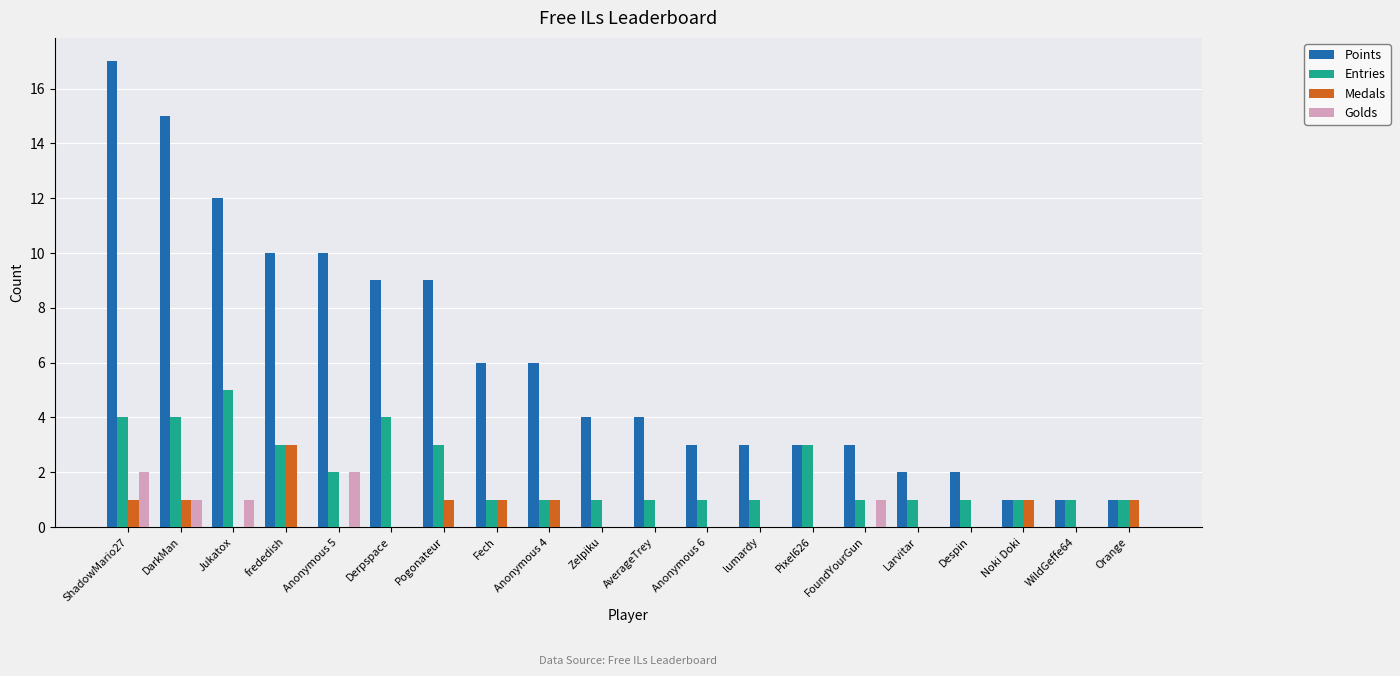

At which category is the sum across all series the highest?

ShadowMario27